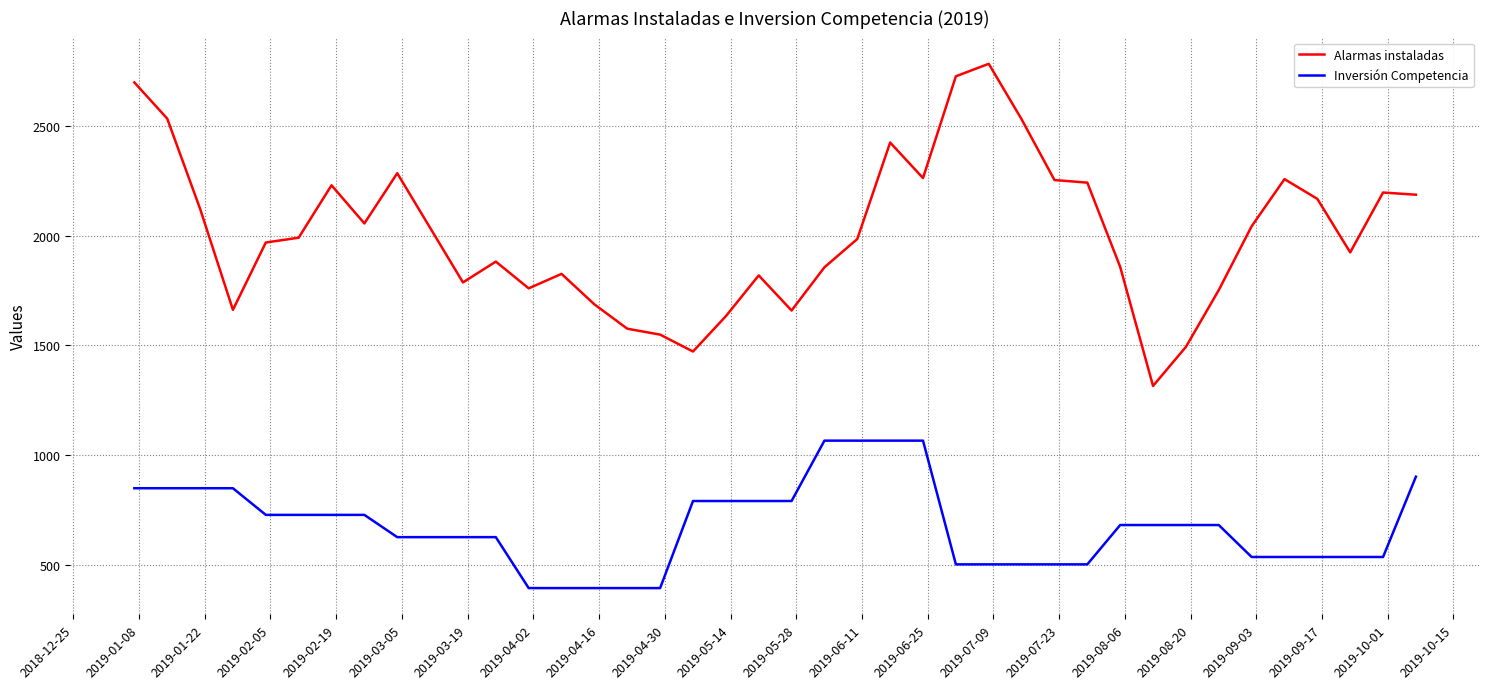

Which series has the largest range (max minus min)?

Alarmas instaladas